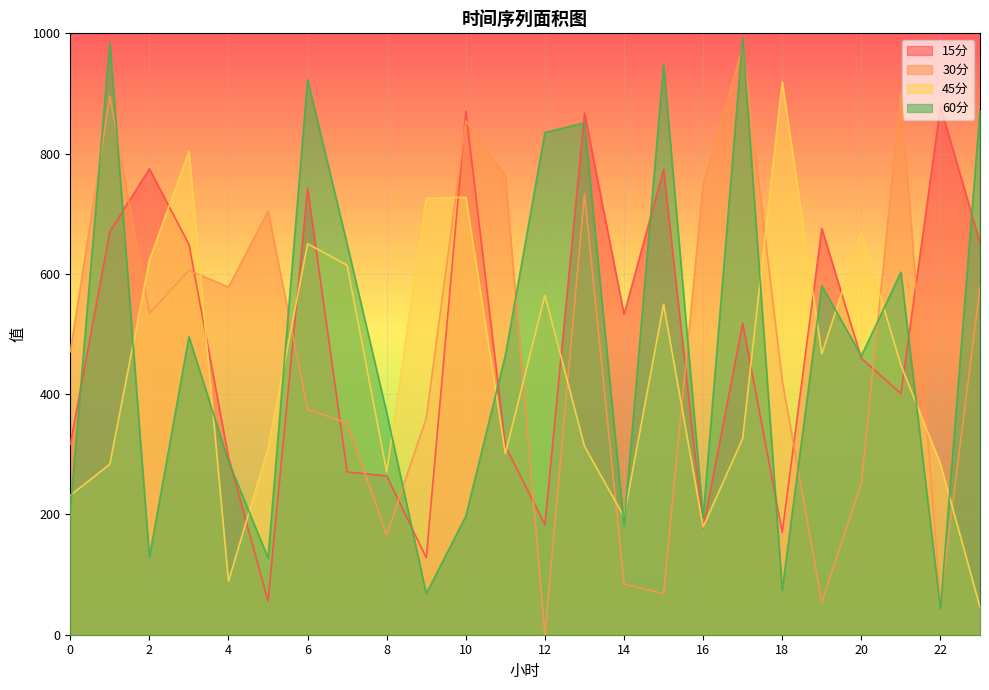

What is the maximum value shown in the chart?

993.5